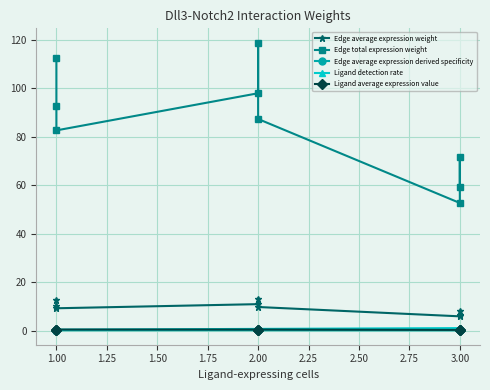

Is it true that Ligand average expression value equals 0.3 at 2.00?

False